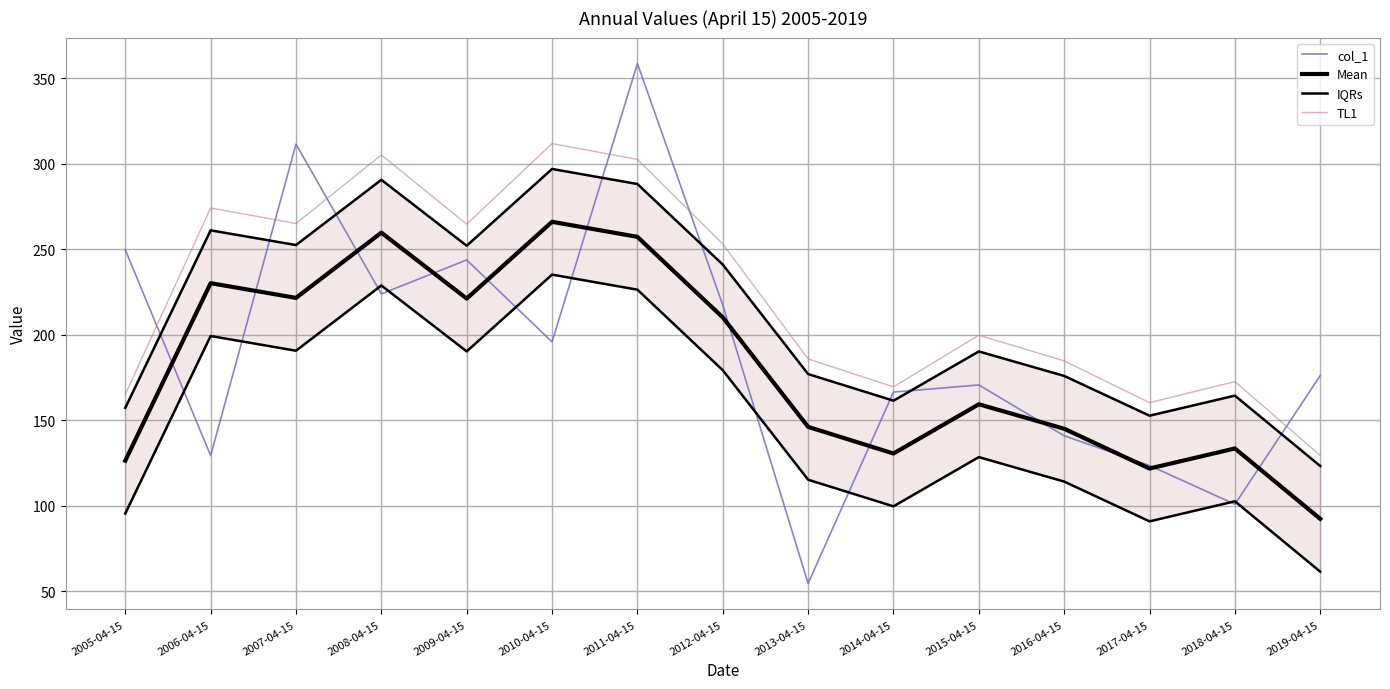

What are all the series names shown in the legend?

col_1, Mean, IQRs, TL1